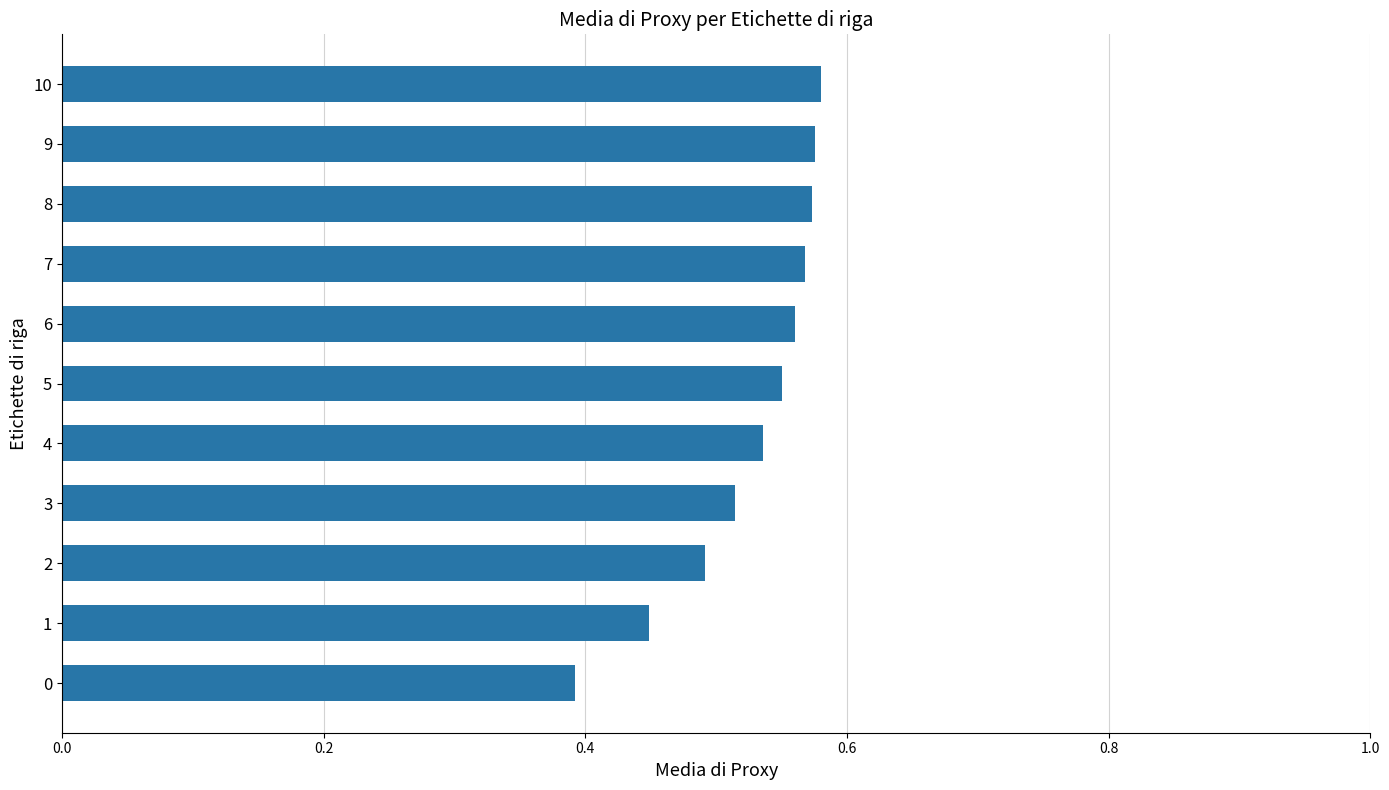

Count the values in the range 0 to 1.

11